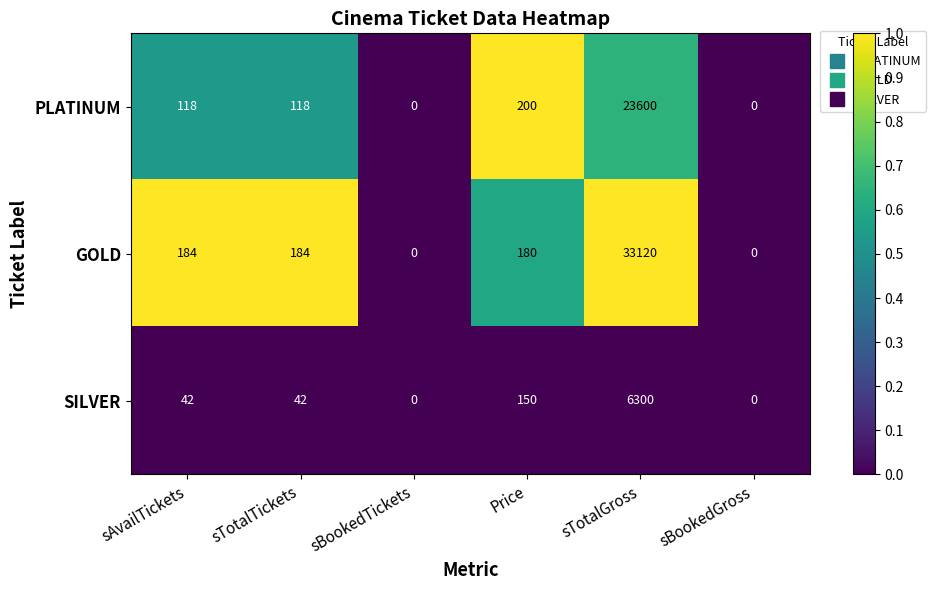

Between sBookedTickets and sTotalGross, which series saw the biggest shift?

GOLD